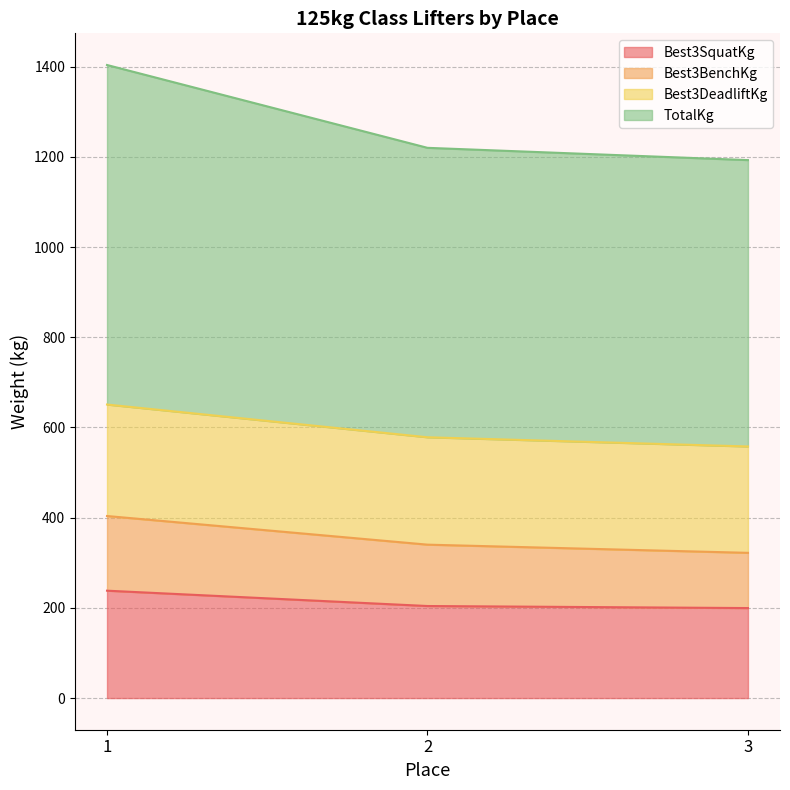

Does the chart have visible grid lines?

Yes